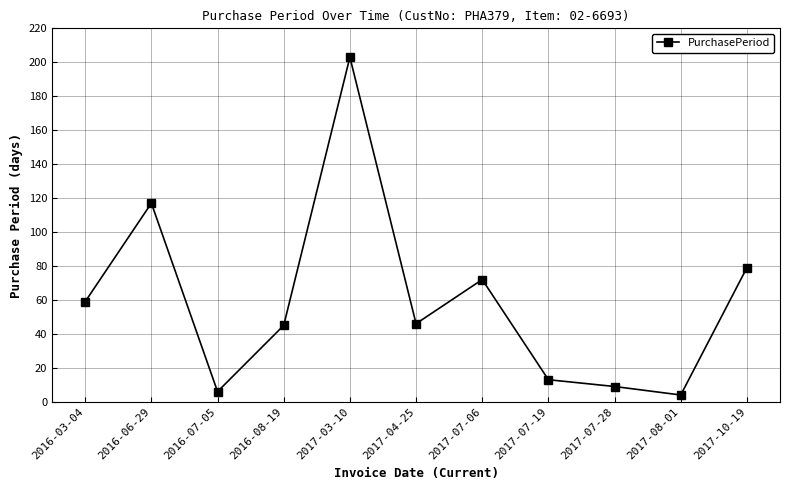

Count the number of categories in the chart.

11